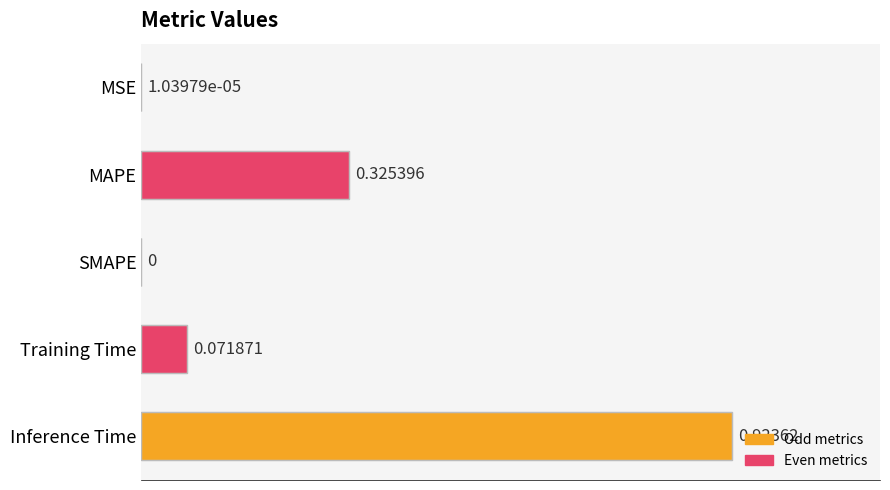

What is the change in value from MAPE to SMAPE?

-0.3